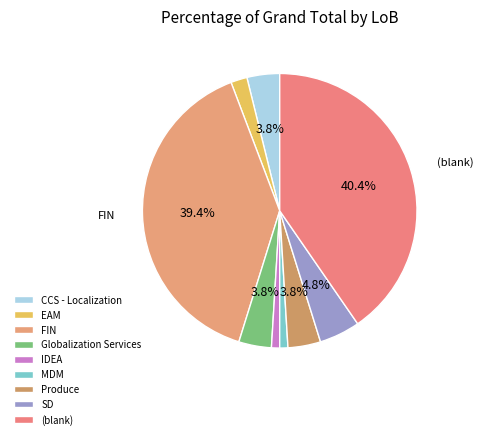

Count the number of slices in the pie.

9